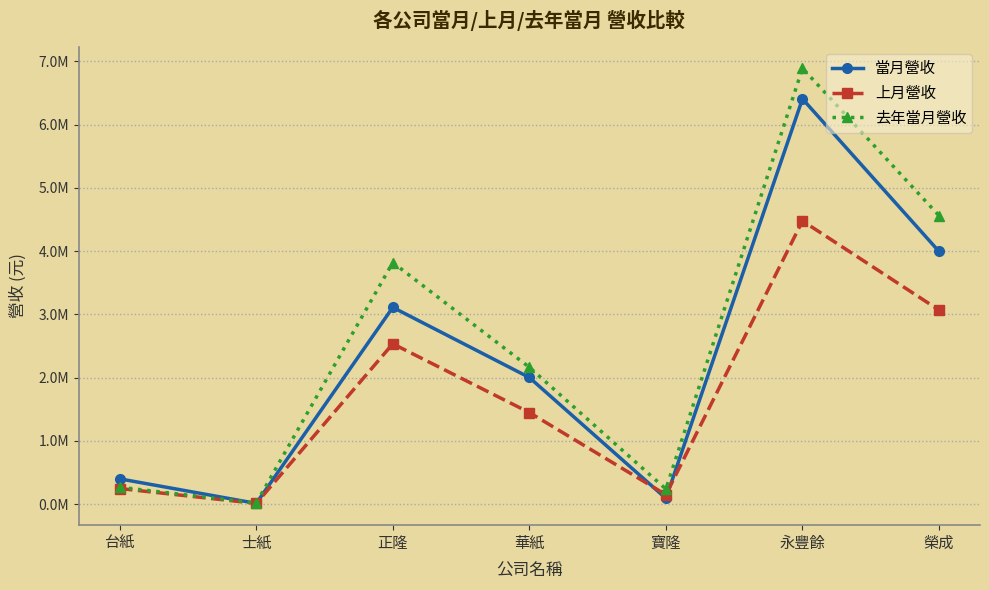

Is this an area chart (filled region under the line)?

No